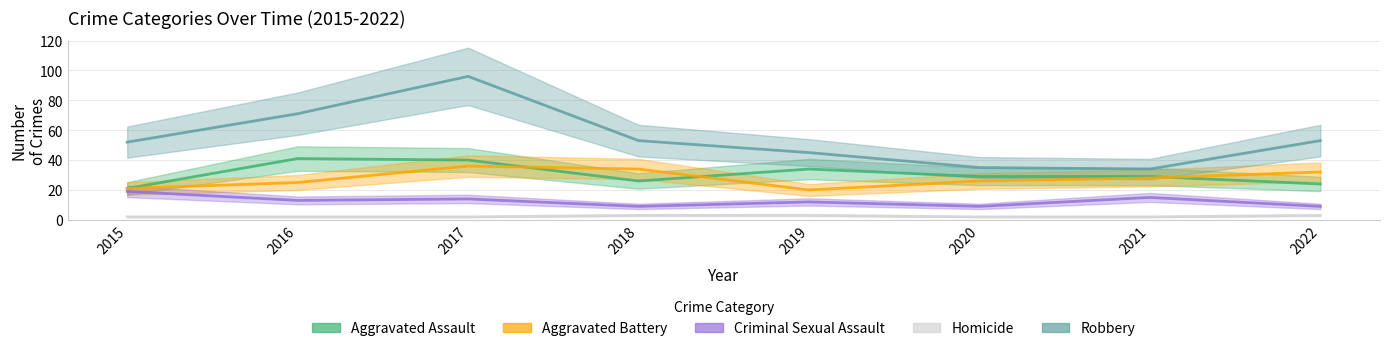

At which category is the sum across all series the highest?

2017